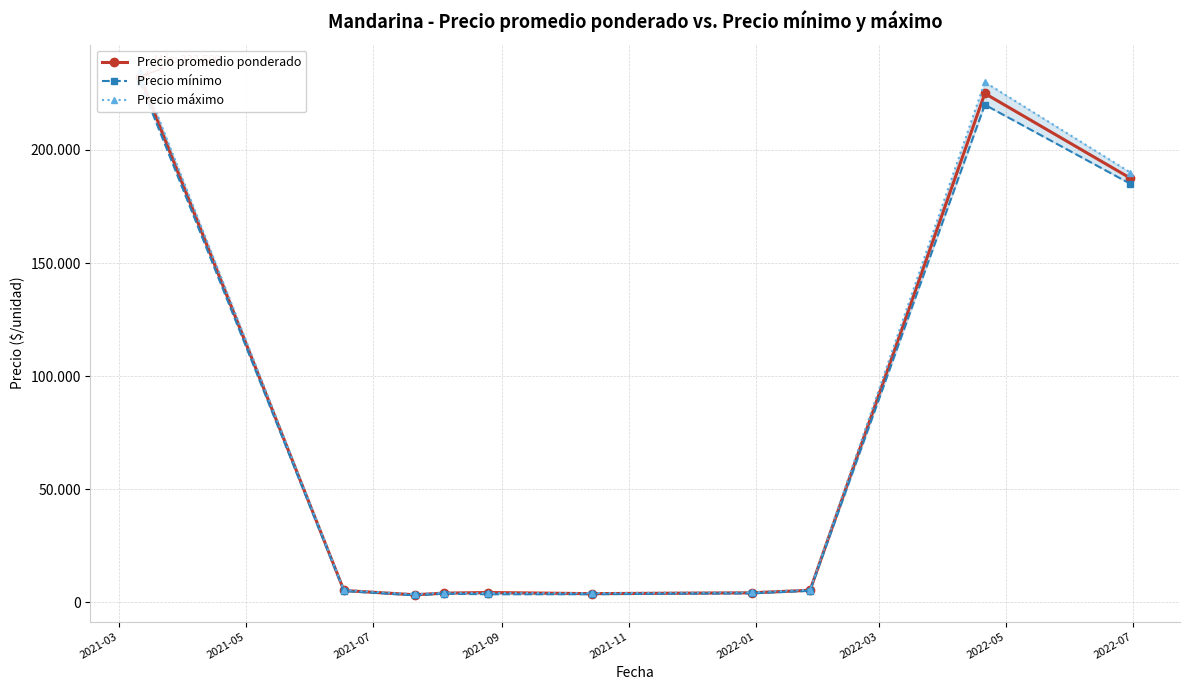

Which series has the largest range (max minus min)?

Precio máximo